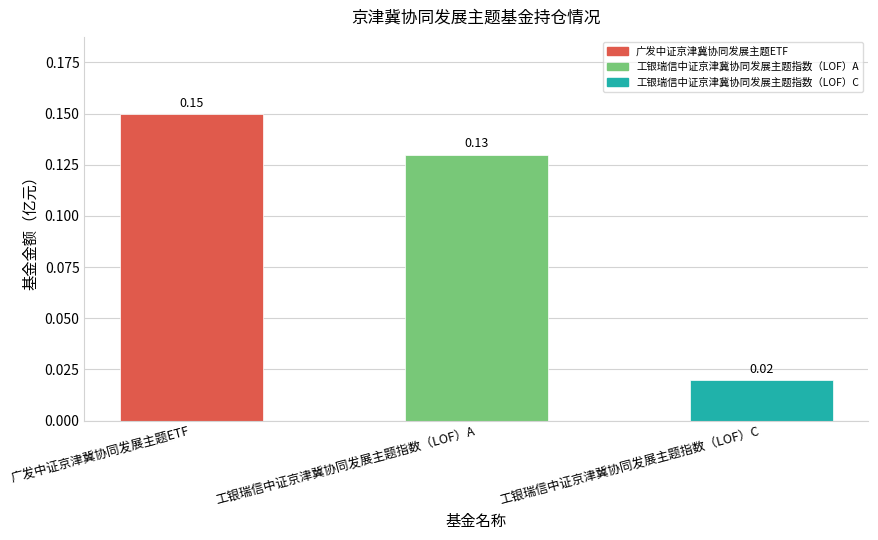

What is the sum of all values?

0.3